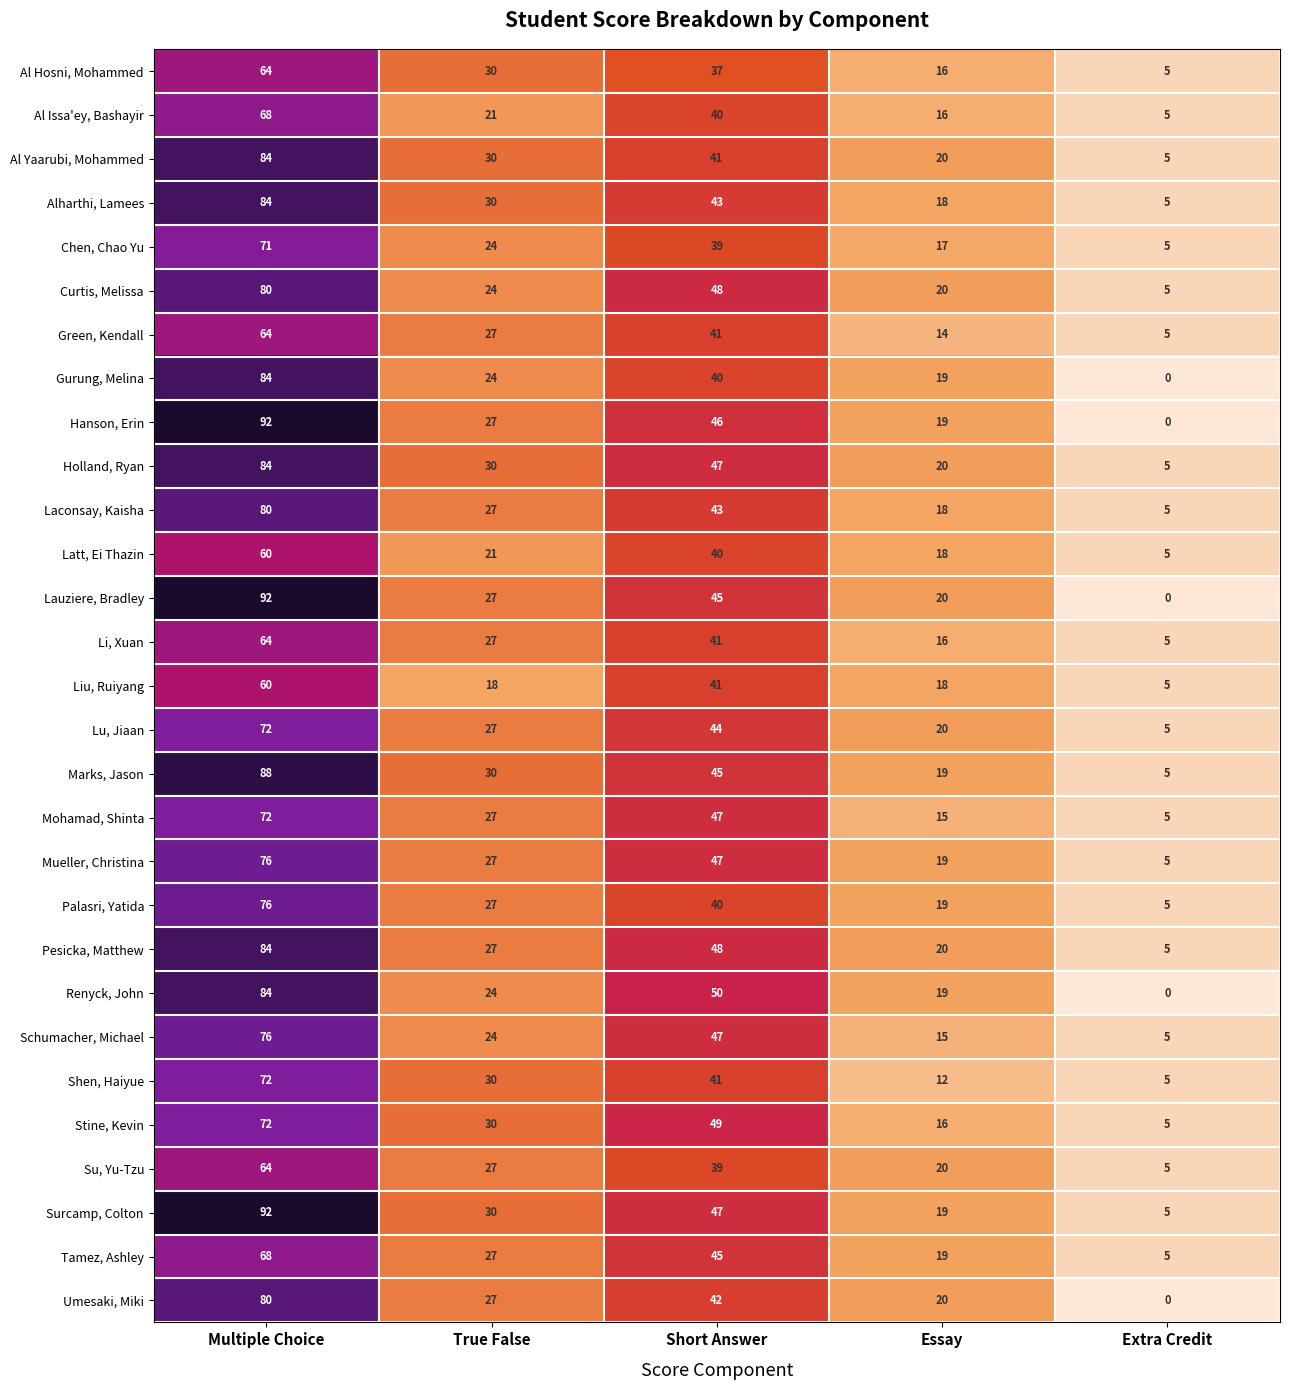

What is the difference between the highest and lowest values at Short Answer?

13